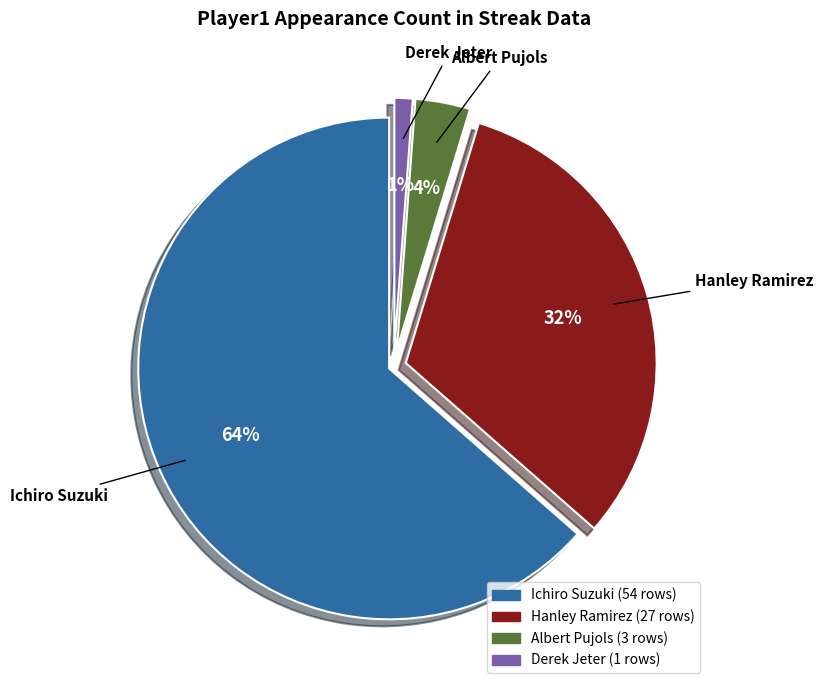

True or false: Derek Jeter accounts for 1% of the total.

True